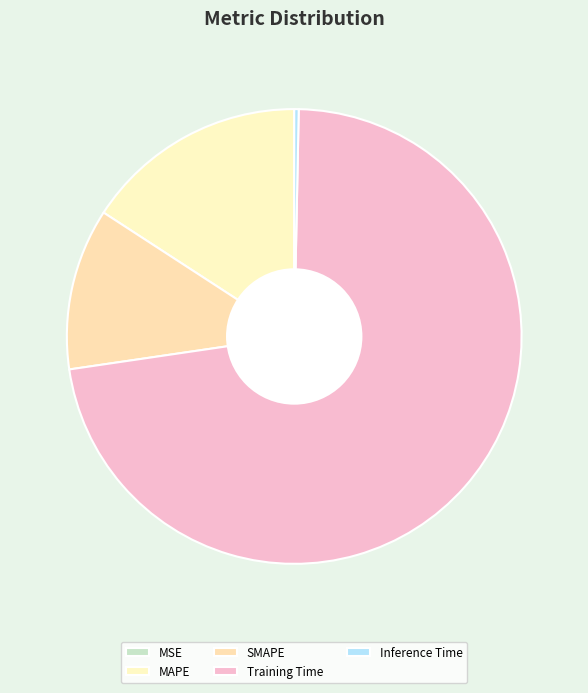

What percentage is NOT represented by Inference Time?

99.7%